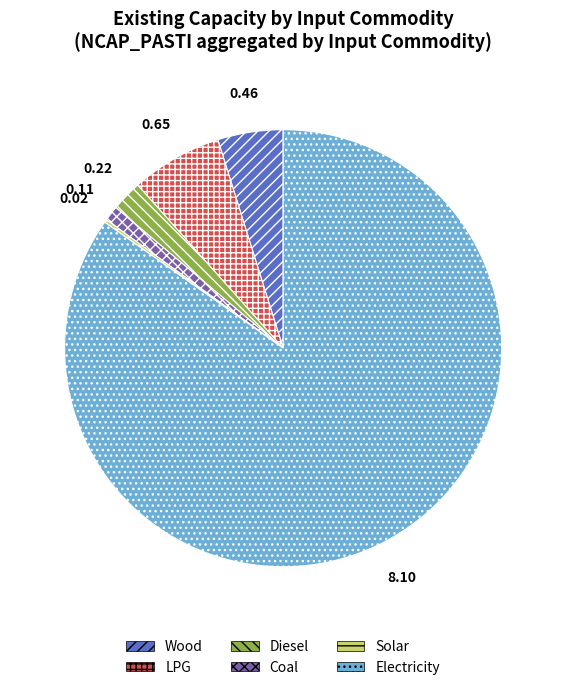

Which has a higher value, Diesel or Coal?

Diesel